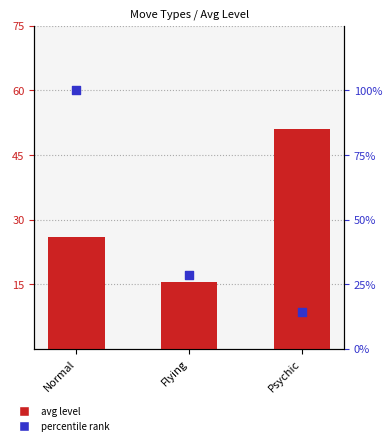

Which series contains the lowest Y value?

percentile rank